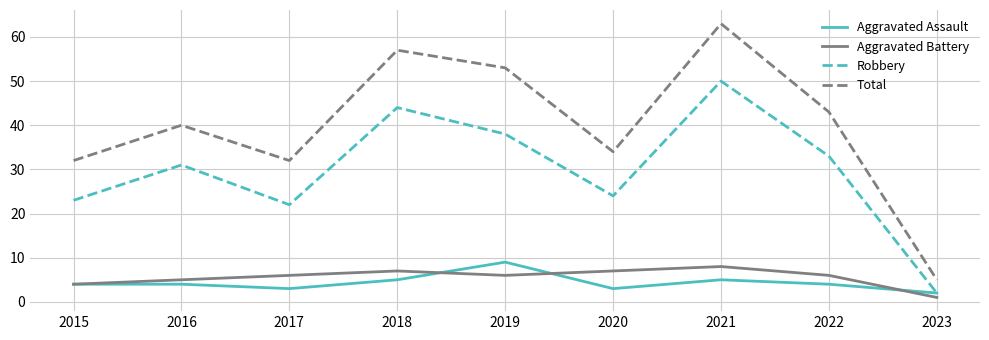

How many interior local peaks does the Aggravated Battery series have?

2